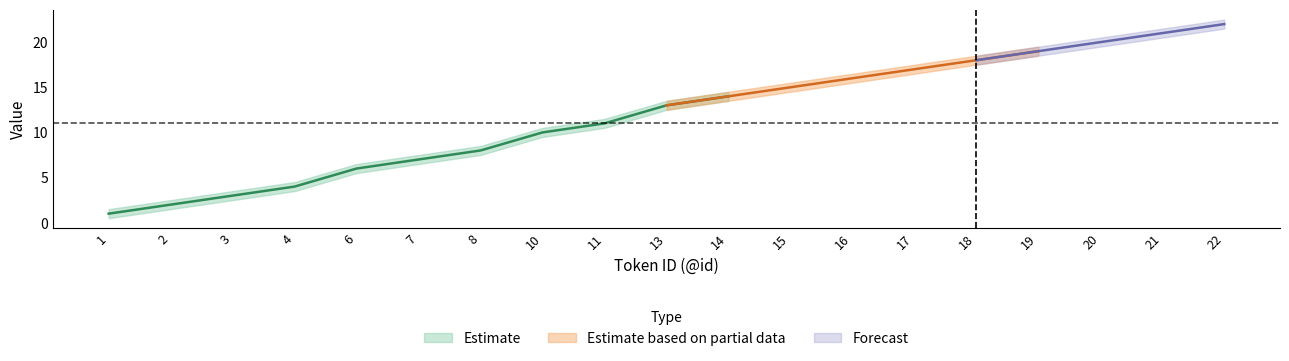

Between 4 and 13, which is larger?

13